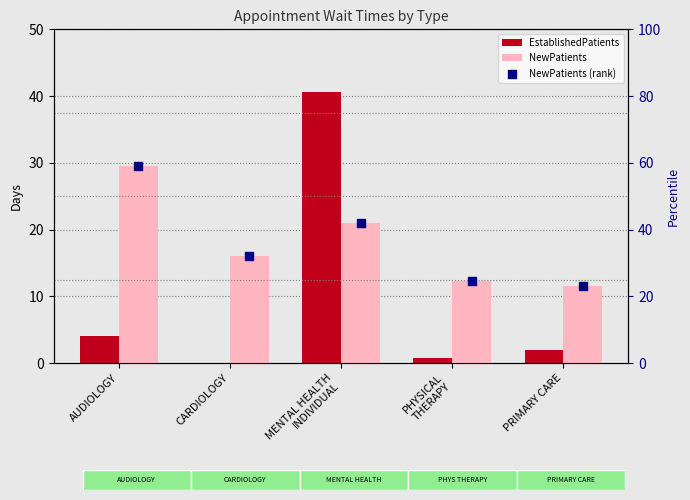

Which series has the largest total across all categories?

NewPatients (rank)